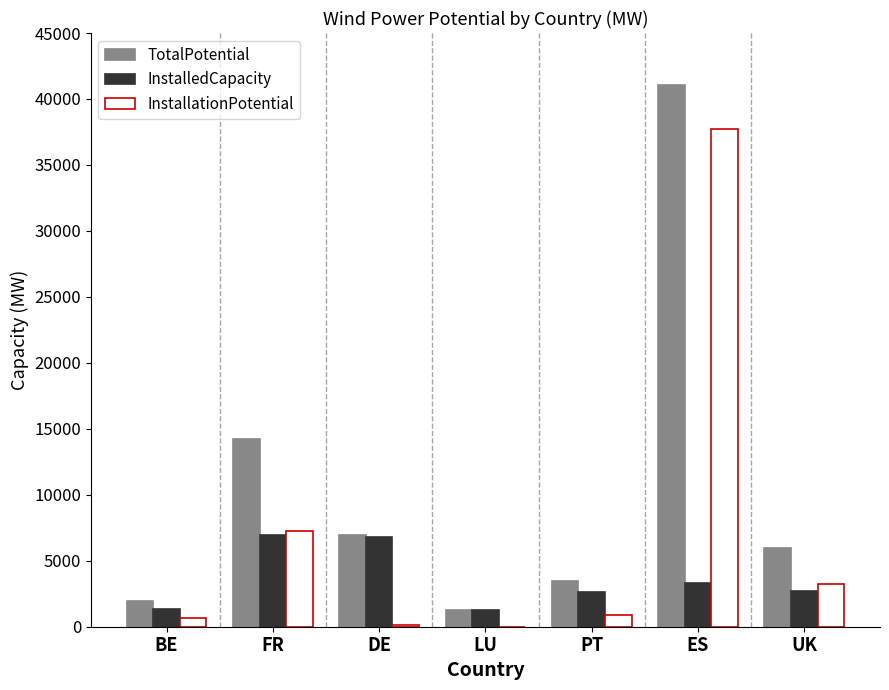

How many groups of bars are there?

7